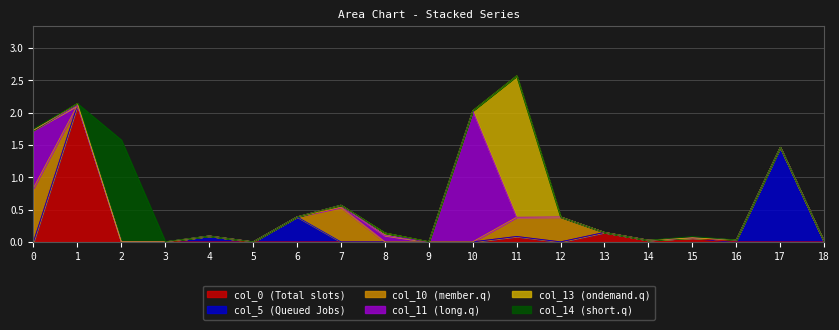

True or false: col_5 and col_13 cross at least once.

False